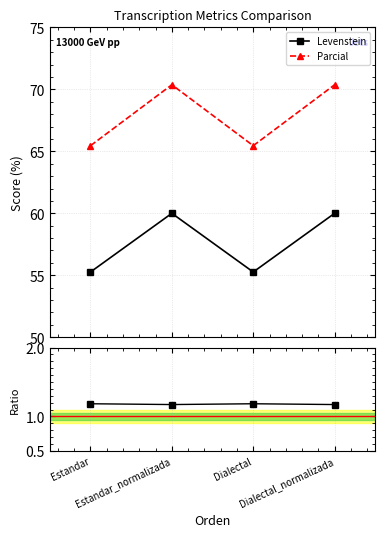

Reading left to right, extract all data points from this chart.

Levenstein: 55.3	60.0	55.3	60.0
Parcial: 65.5	70.4	65.5	70.4
Parcial/Levenstein: 1.2	1.2	1.2	1.2